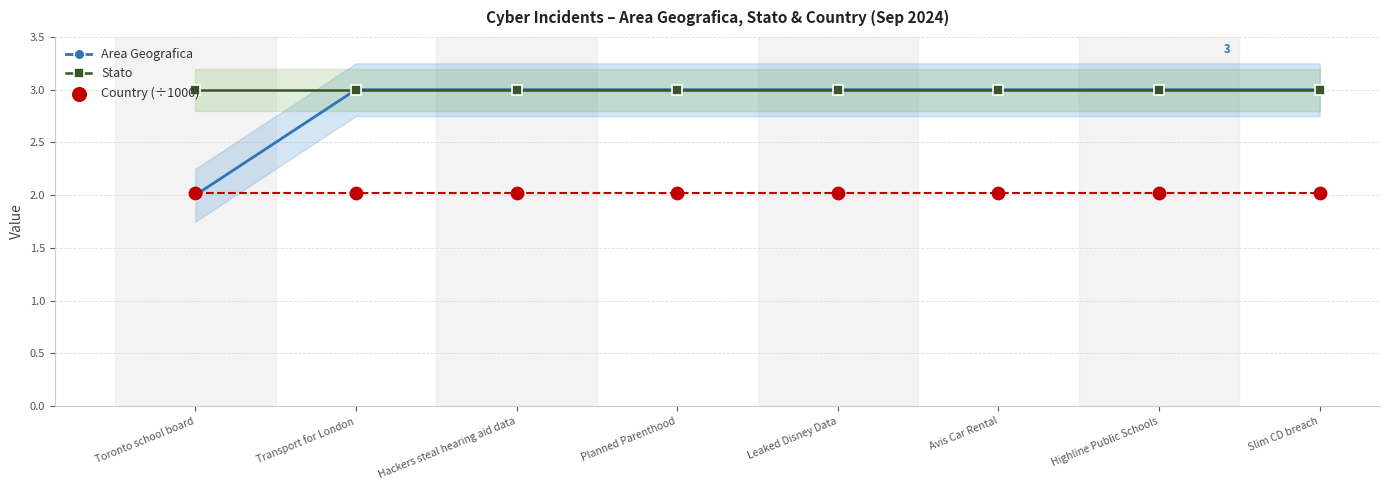

What is the total value across all series at Avis Car Rental?

8.0